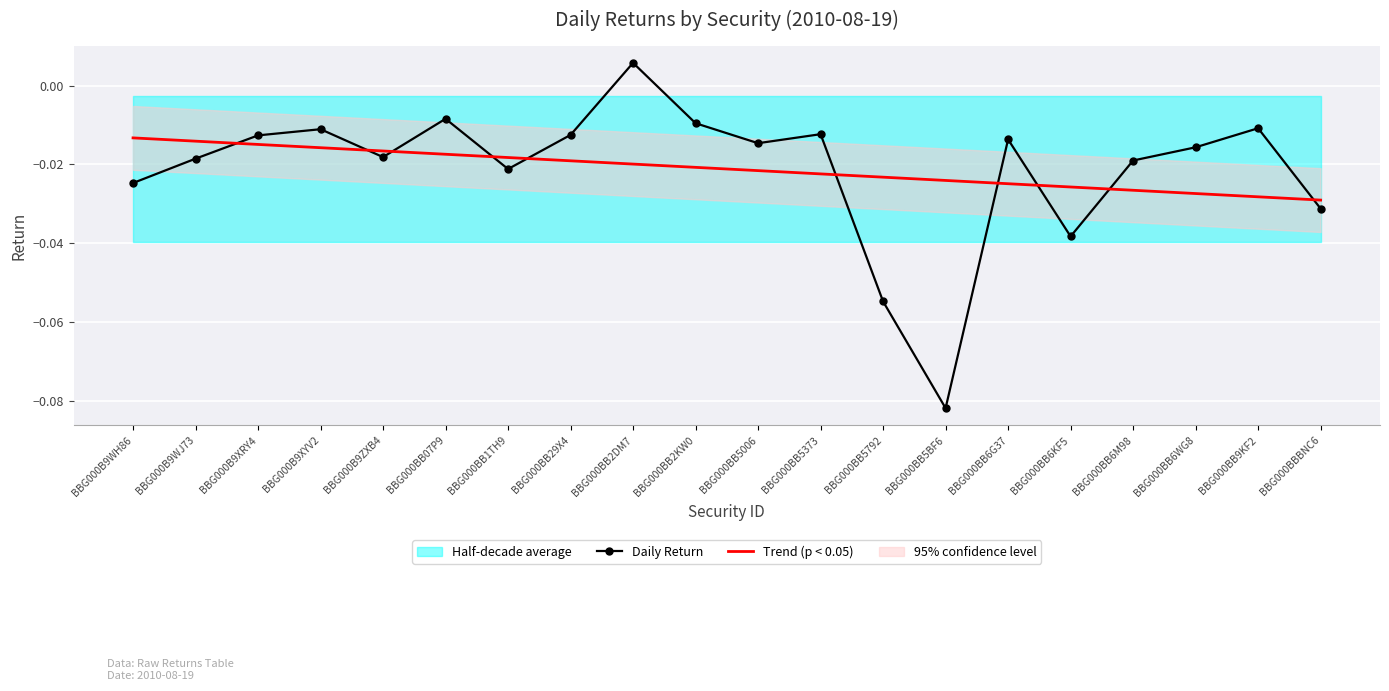

Between BBG000BB1TH9 and BBG000BB6M98, which series saw the biggest shift?

Trend (p < 0.05)